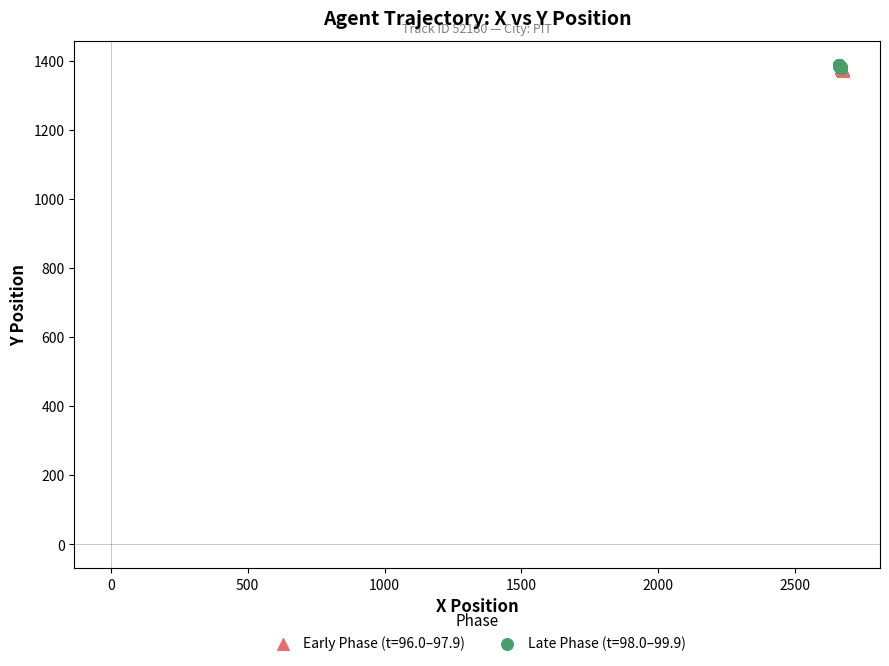

What are all the series names shown in the legend?

Early Phase (t=96.0–97.9), Late Phase (t=98.0–99.9)